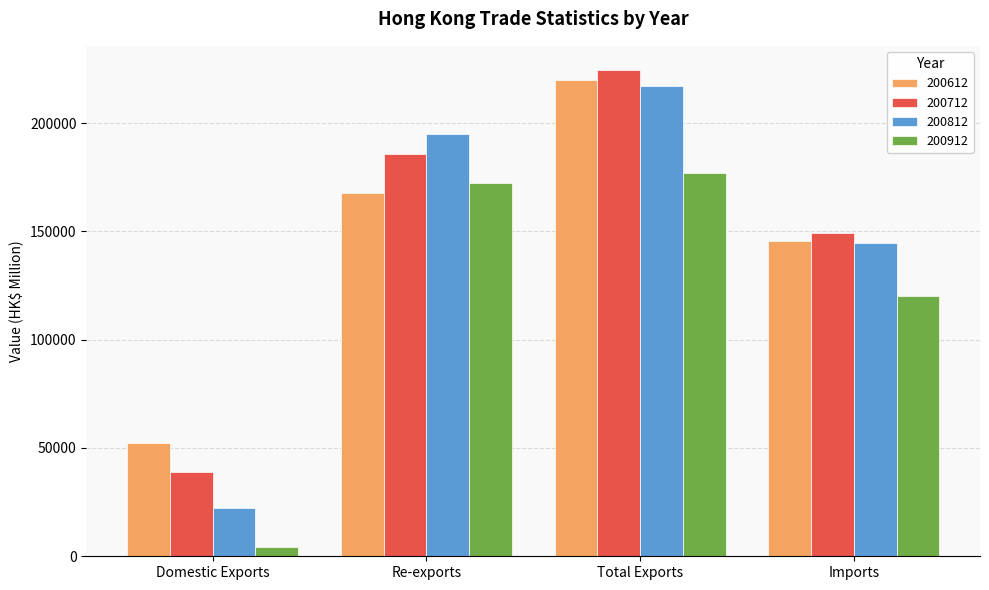

At how many categories does at least one series exceed 223602?

1